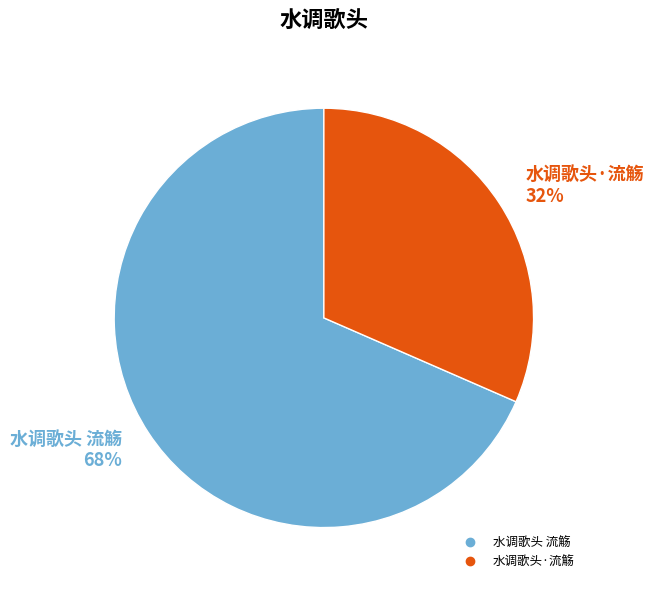

Is it true that 水调歌头 流觞 is 68% of the pie?

True